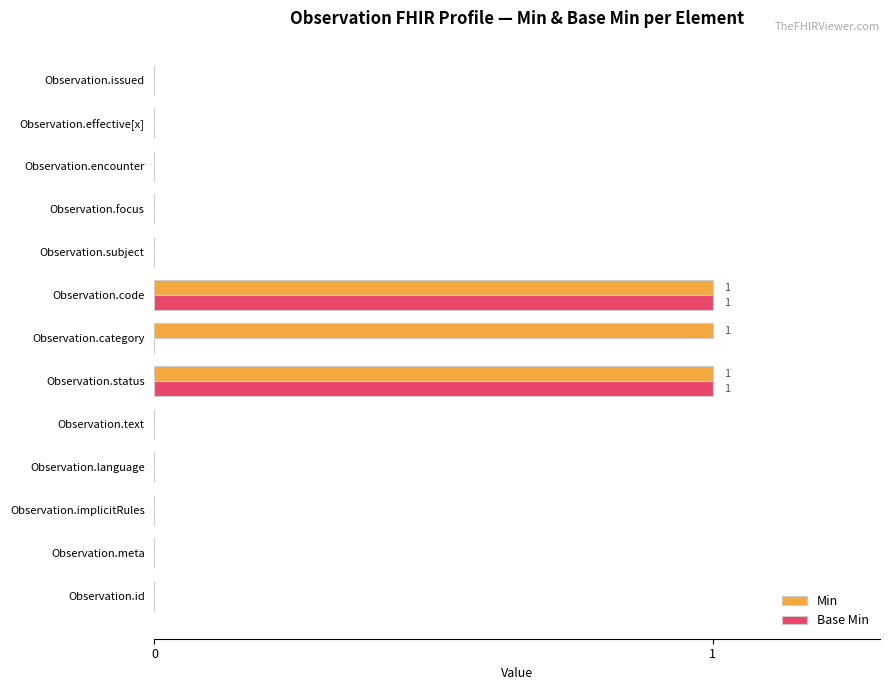

True or false: Base Min has a value of 0 at Observation.subject.

True